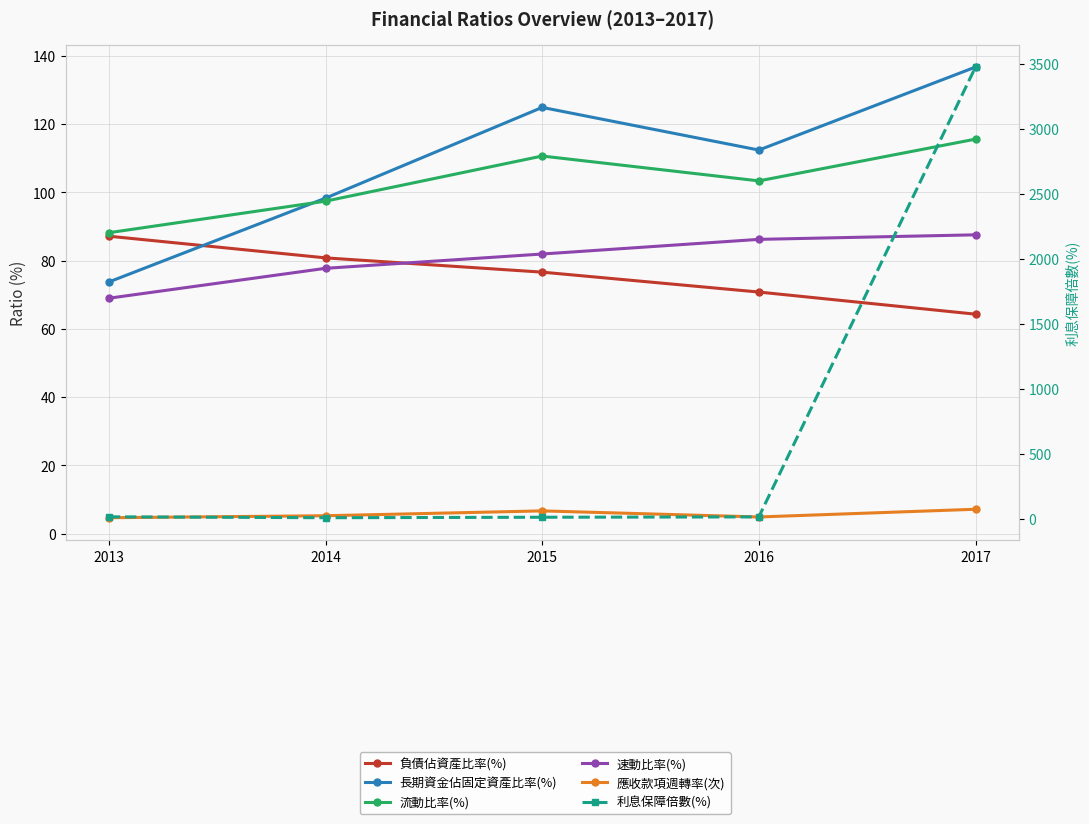

The value of 應收款項週轉率(次) at 2017 is 7.2. True or false?

True